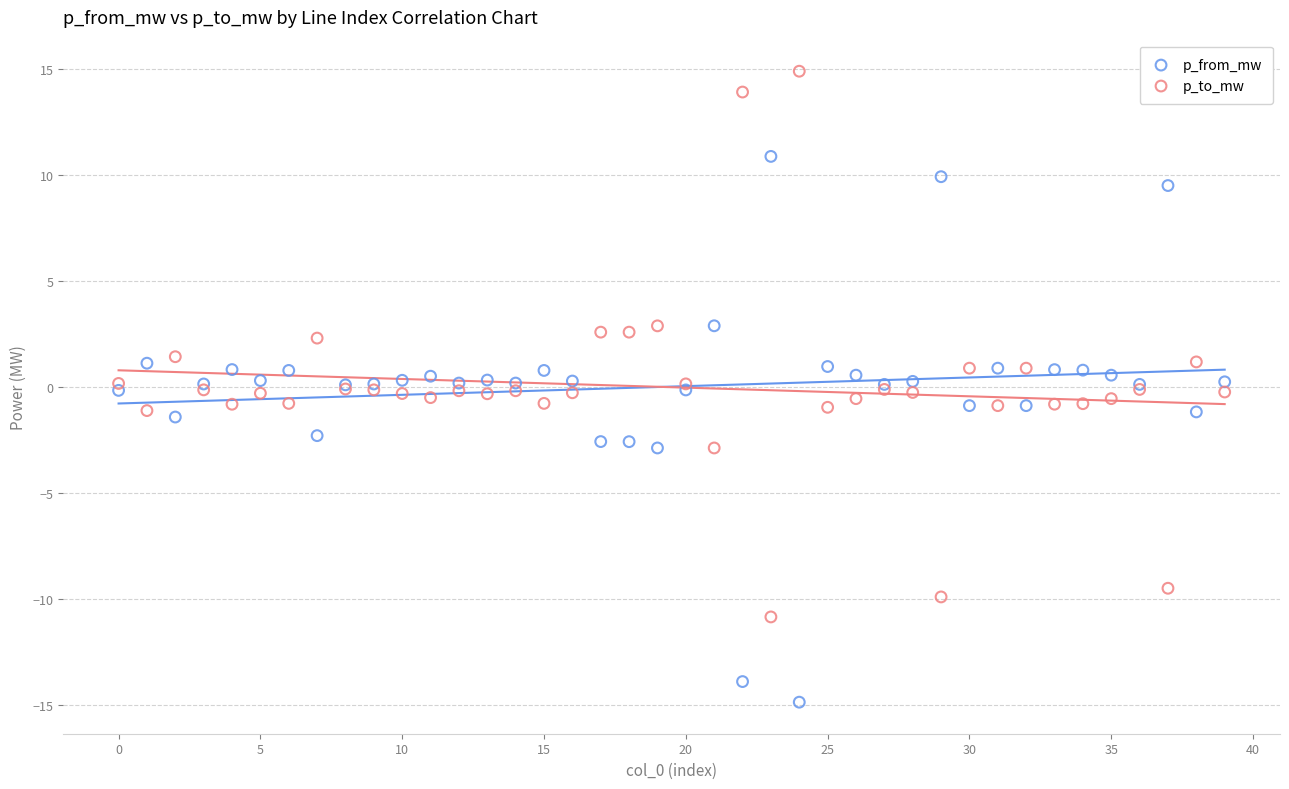

What are all the series names shown in the legend?

p_from_mw, p_to_mw